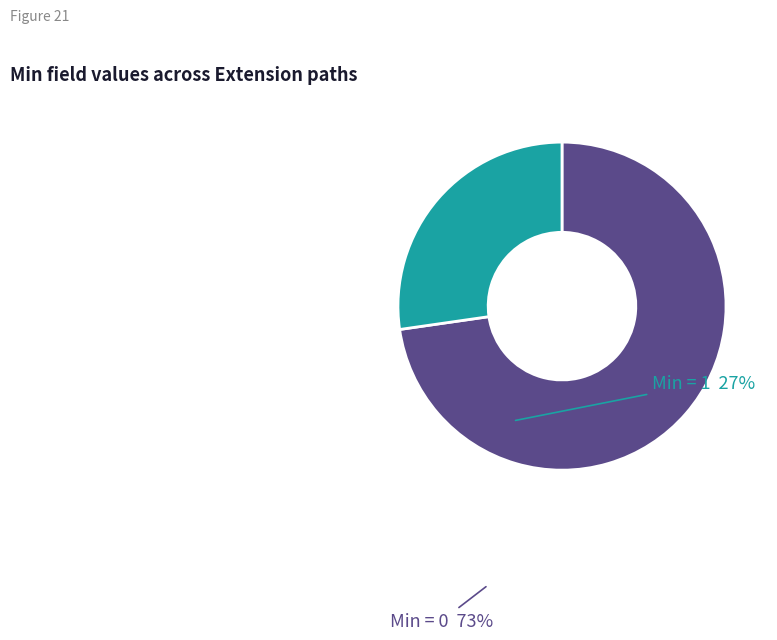

Is there any slice that represents more than half of the pie?

Yes